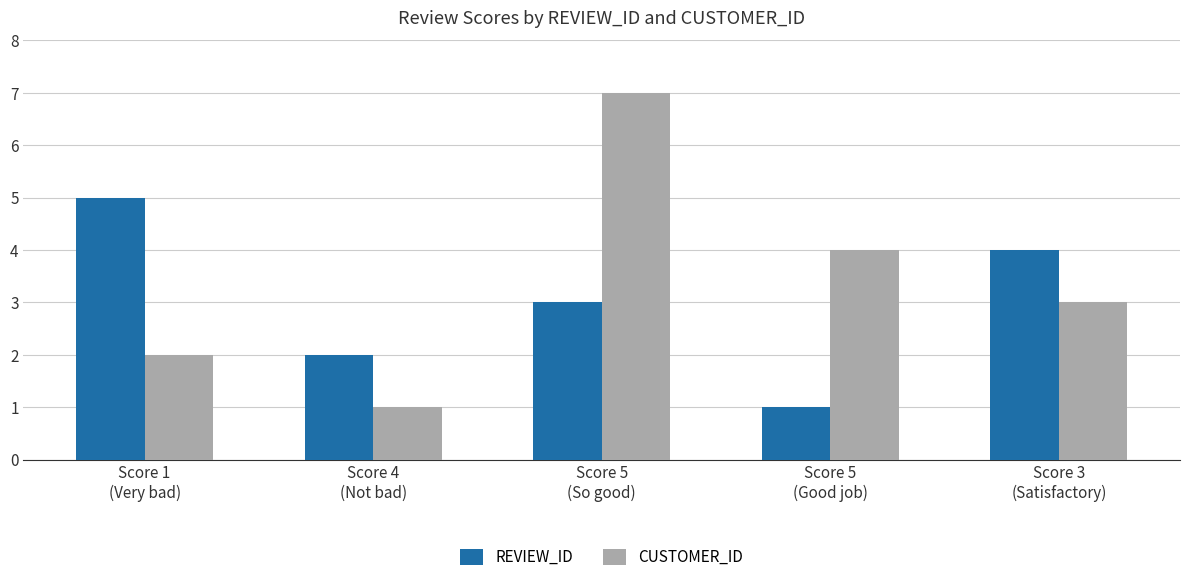

What is the label of the 5th bar from the right?

Score 1
(Very bad)